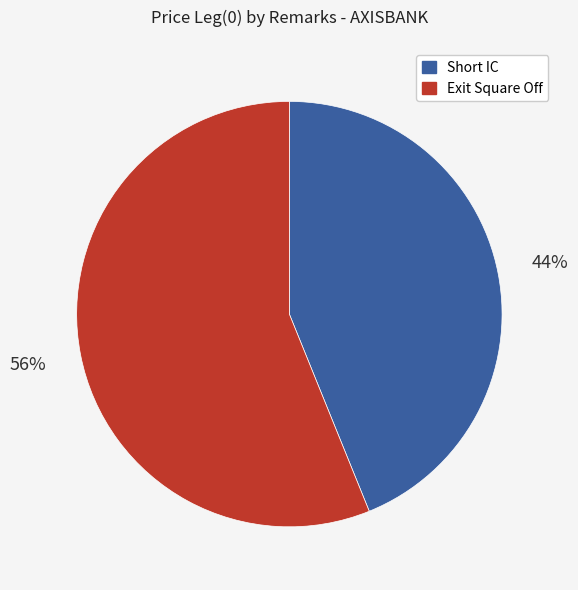

To the nearest percent, what portion does Exit Square Off represent?

56%